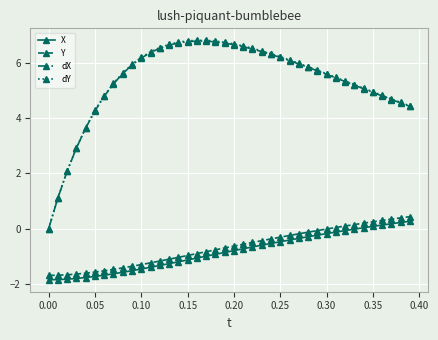

Which series has the largest range (max minus min)?

dY